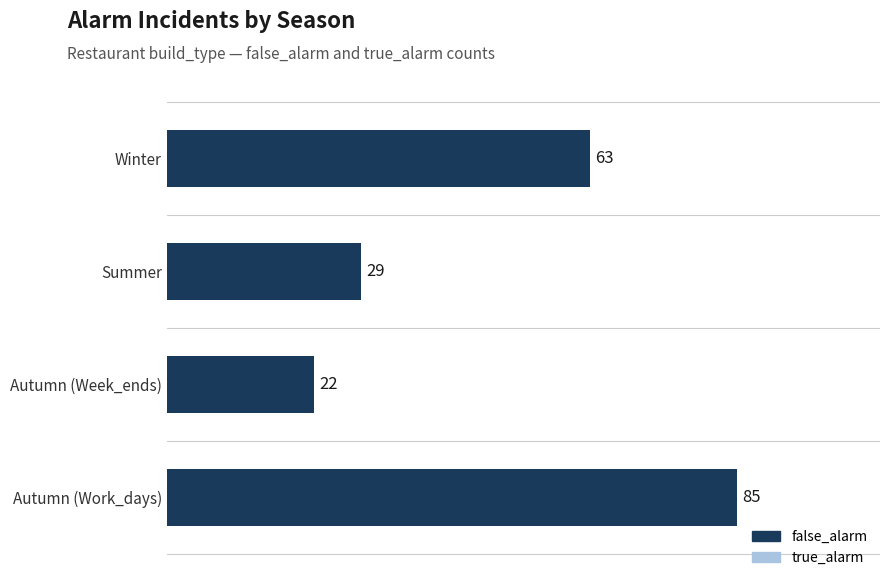

At which category does the chart reach its minimum across all series?

Autumn (Week_ends)